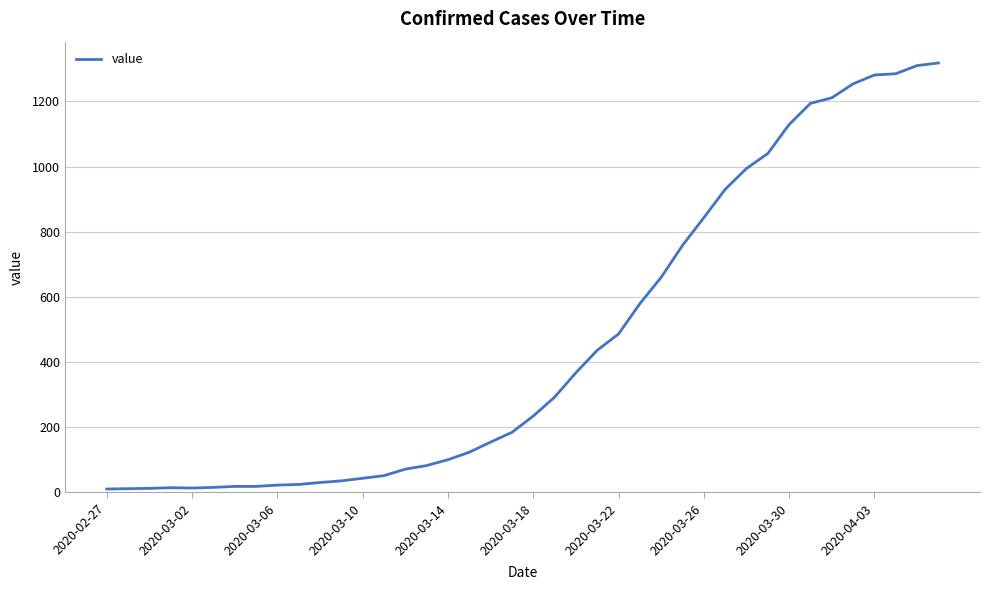

What is the greatest value displayed?

1318